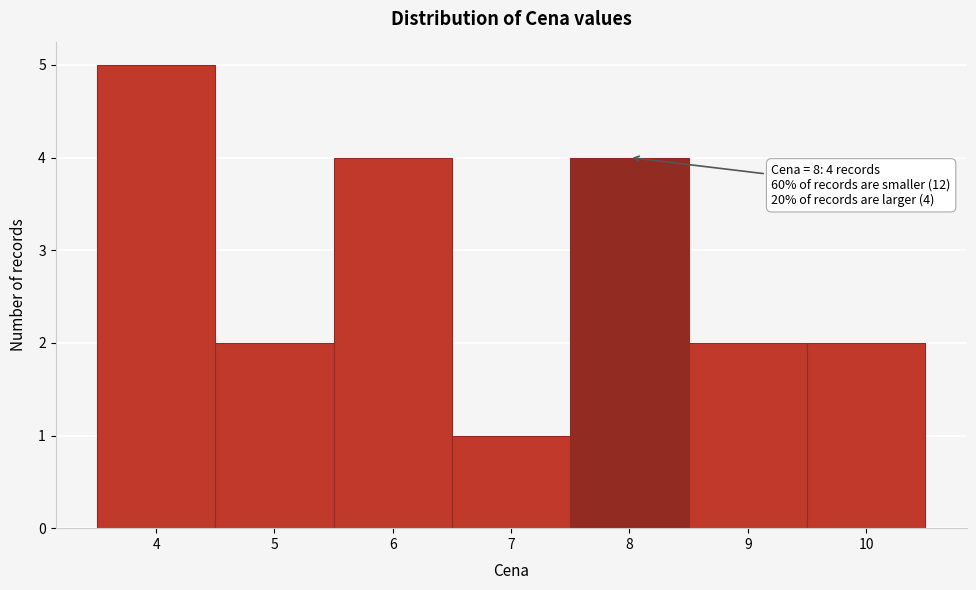

Which range on the x-axis has the tallest bar?

3.5 to 4.5